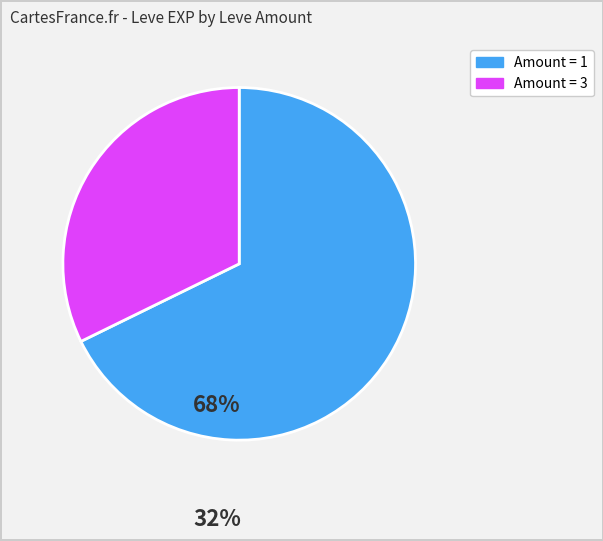

Is there any slice that represents more than half of the pie?

Yes